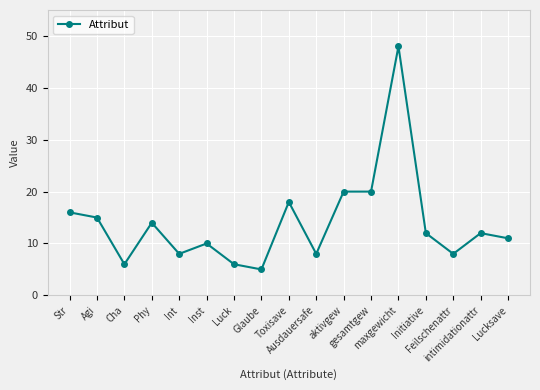

The value at Cha is 10. True or false?

False